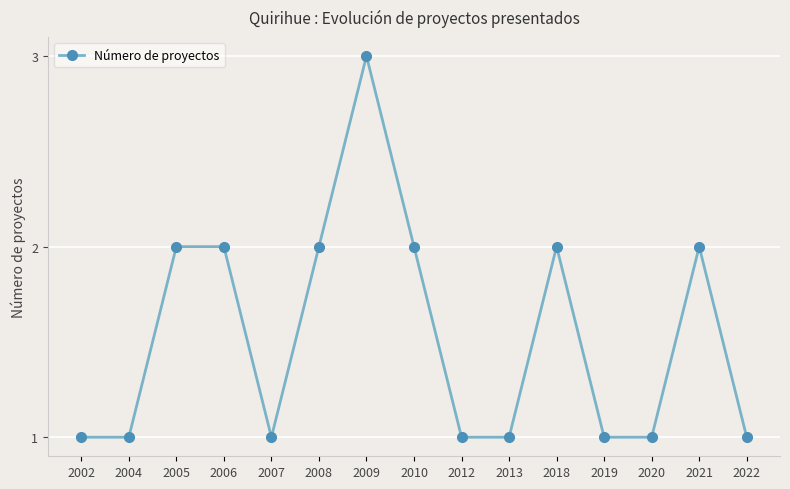

What is the difference between the maximum and minimum values?

2